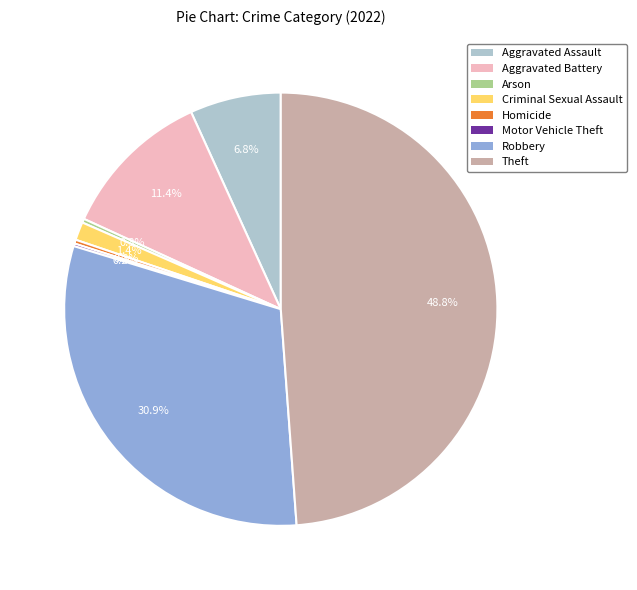

Which has a higher value, Aggravated Battery or Criminal Sexual Assault?

Aggravated Battery